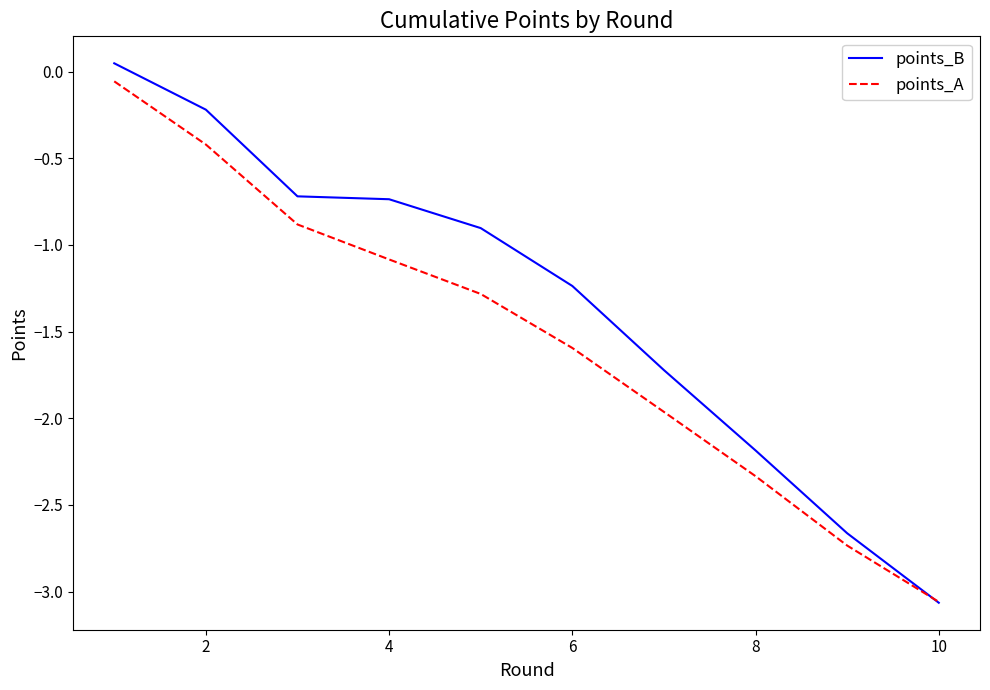

Which series has the largest total across all categories?

points_B